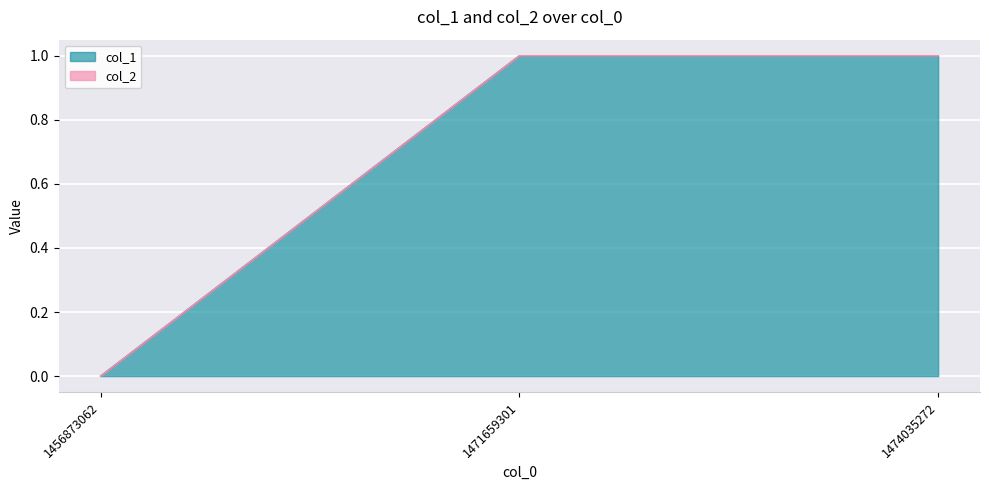

What is the value of the 3rd point from the left?

1